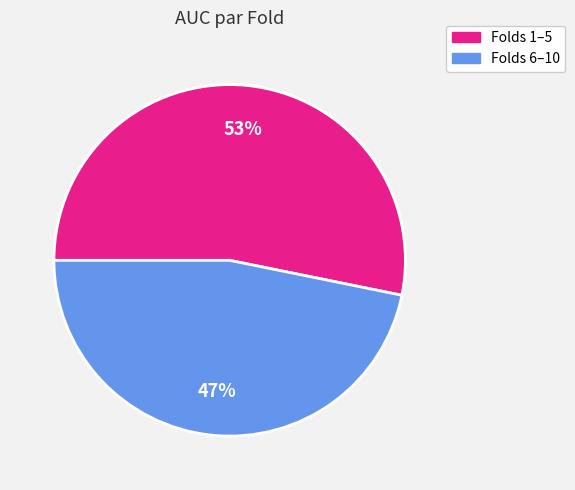

To the nearest percent, what is the average slice percentage?

50%